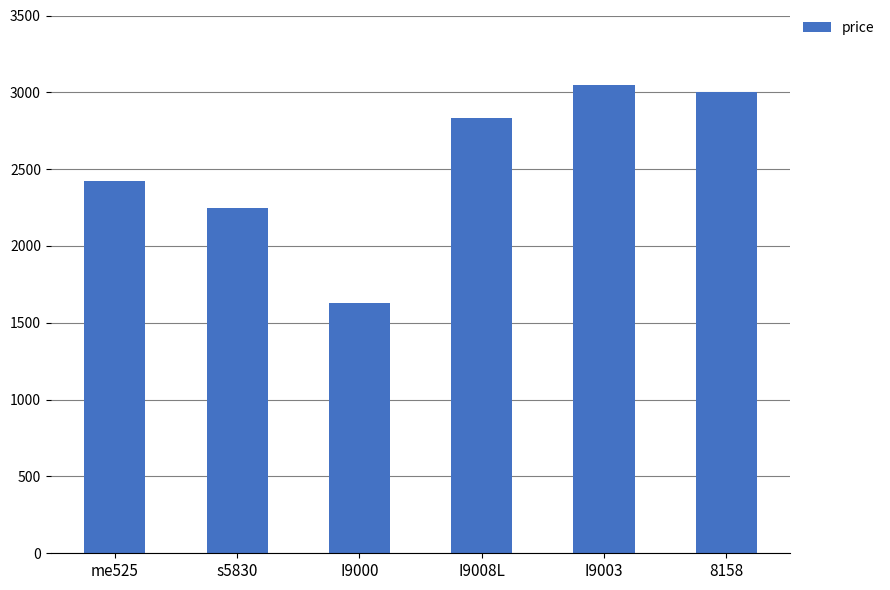

Count the number of data series in this chart.

1